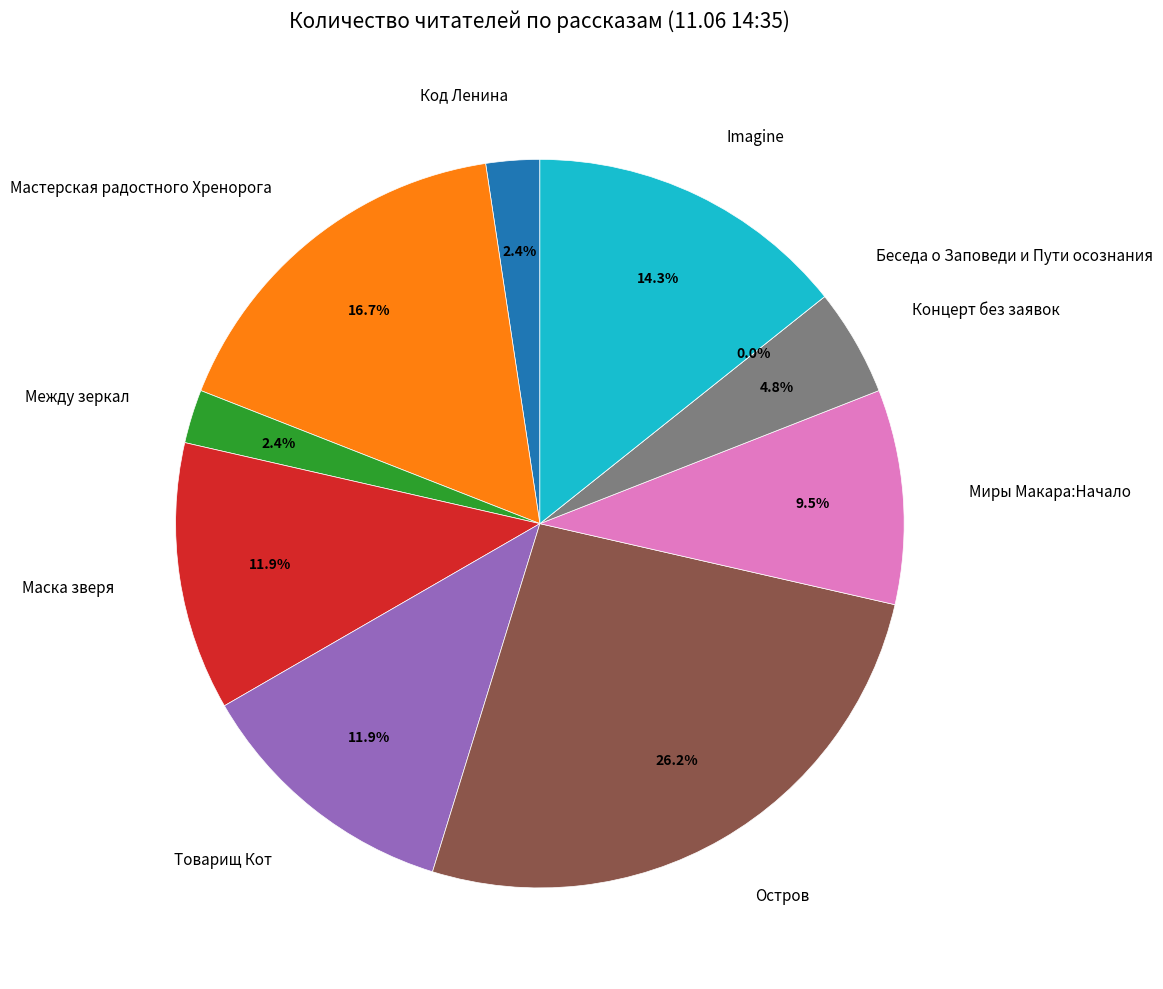

What percentage is the Между зеркал slice, to the nearest percent?

2%